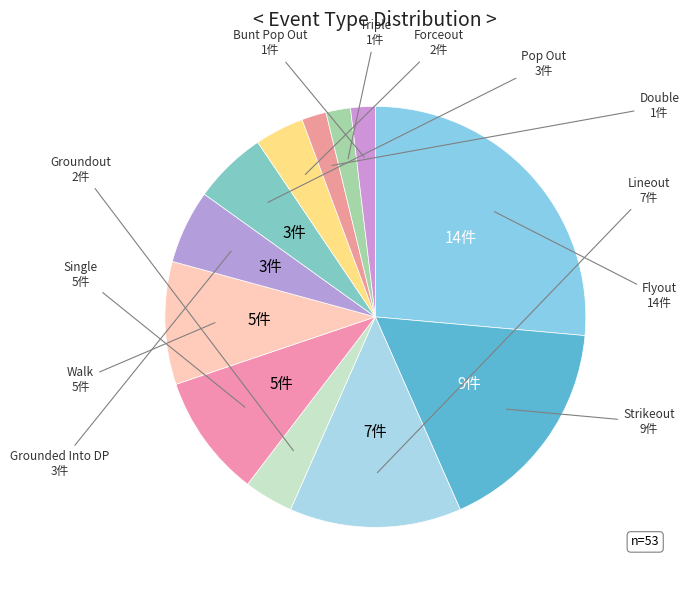

Which has a higher value, Strikeout or Double?

Strikeout